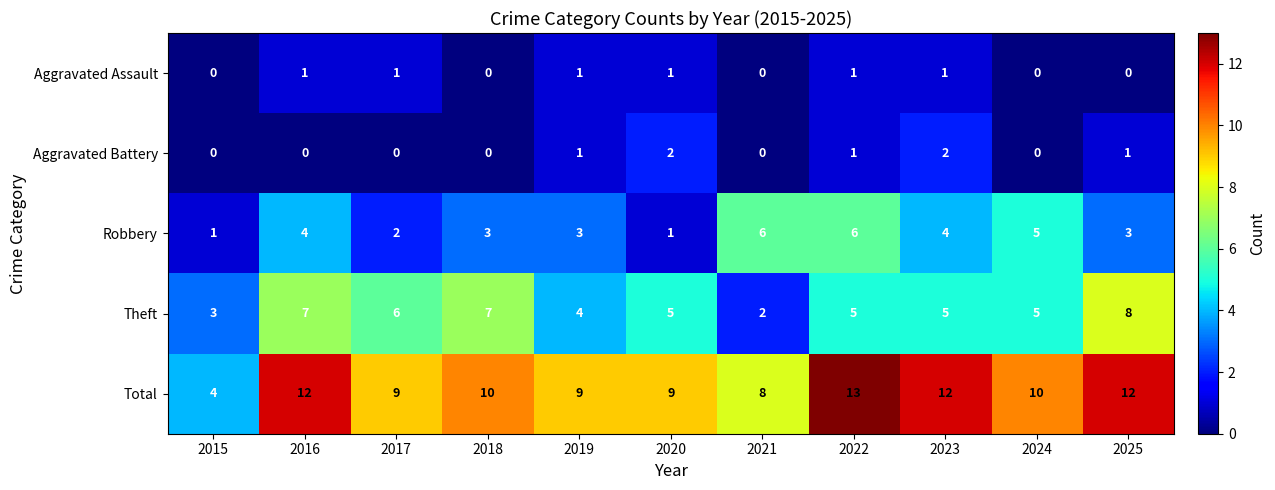

At which label does Robbery first exceed 3?

2016